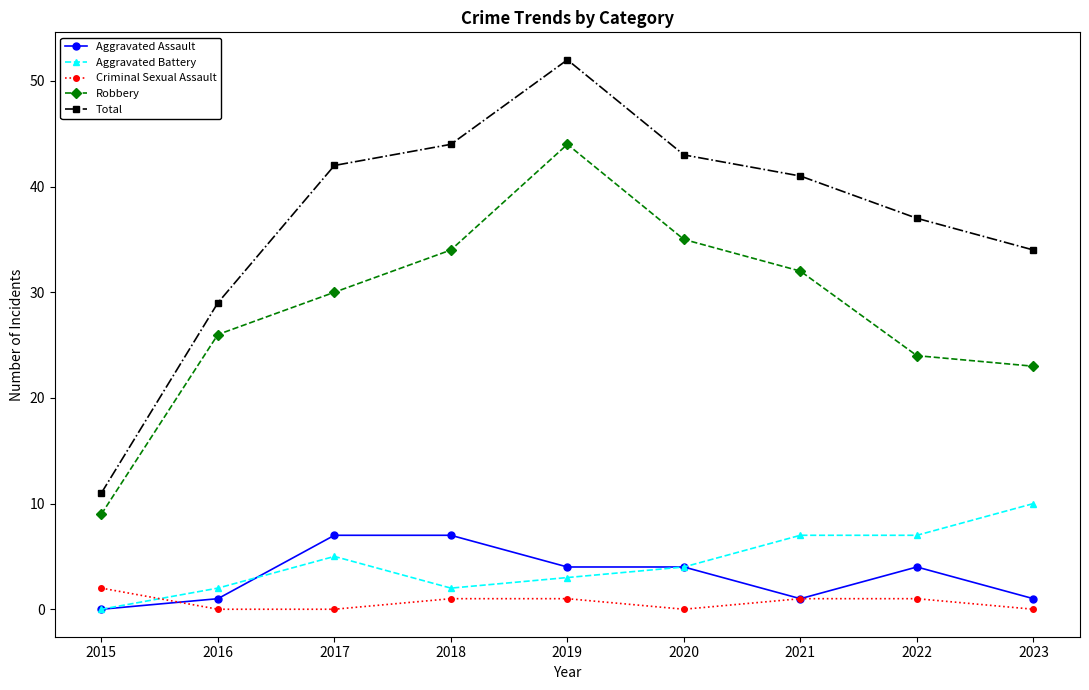

What is the value of the Robbery point at the 5th from the left?

44